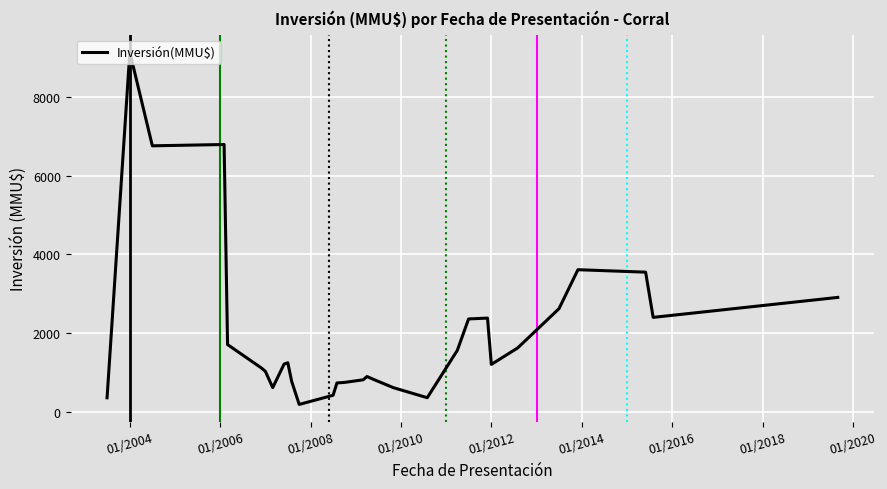

What is the difference between the maximum and minimum values?

8968.7